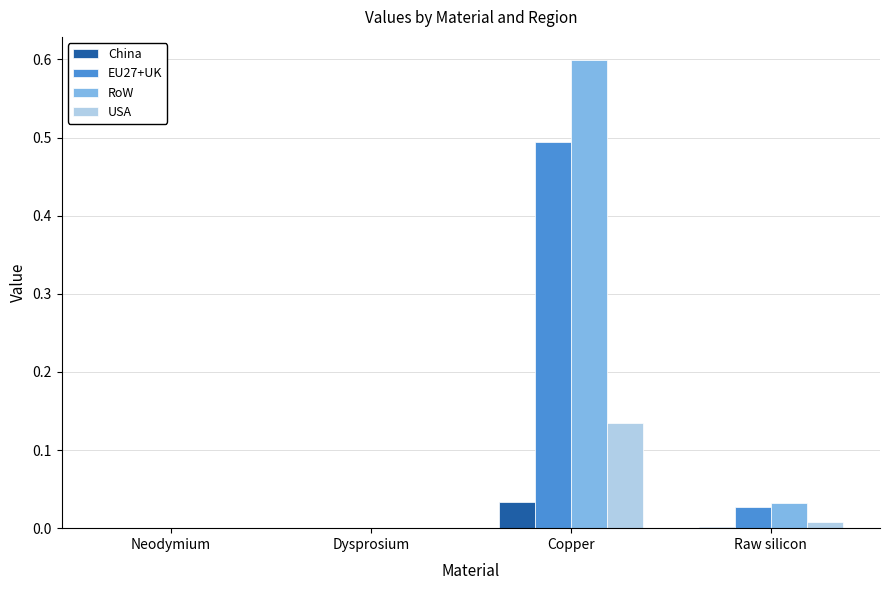

Which series has the widest spread of values?

RoW